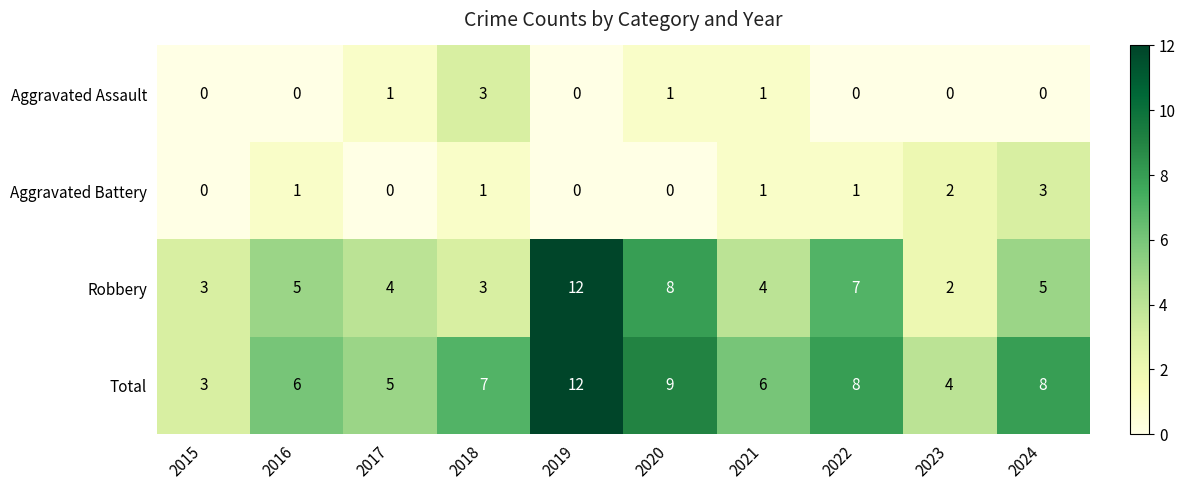

What is the maximum value for Aggravated Assault?

3